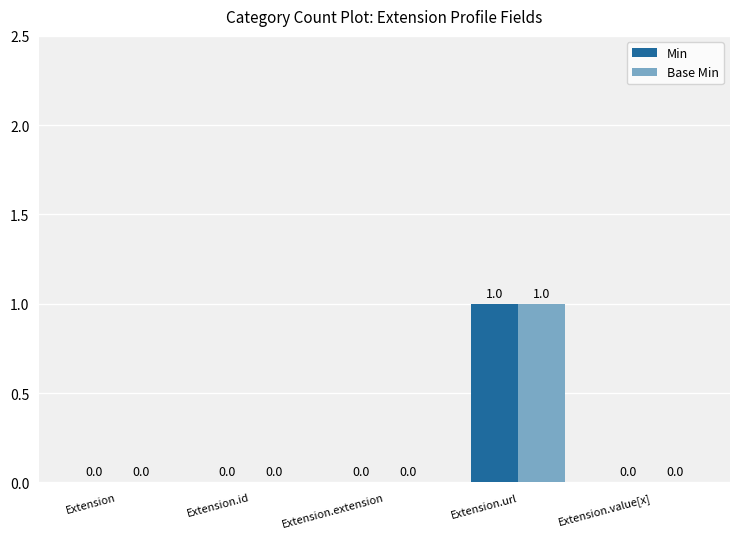

Reading right to left, list all the values displayed in this chart.

Min: Extension.value[x]=0	Extension.url=1	Extension.extension=0	Extension.id=0	Extension=0
Base Min: Extension.value[x]=0	Extension.url=1	Extension.extension=0	Extension.id=0	Extension=0